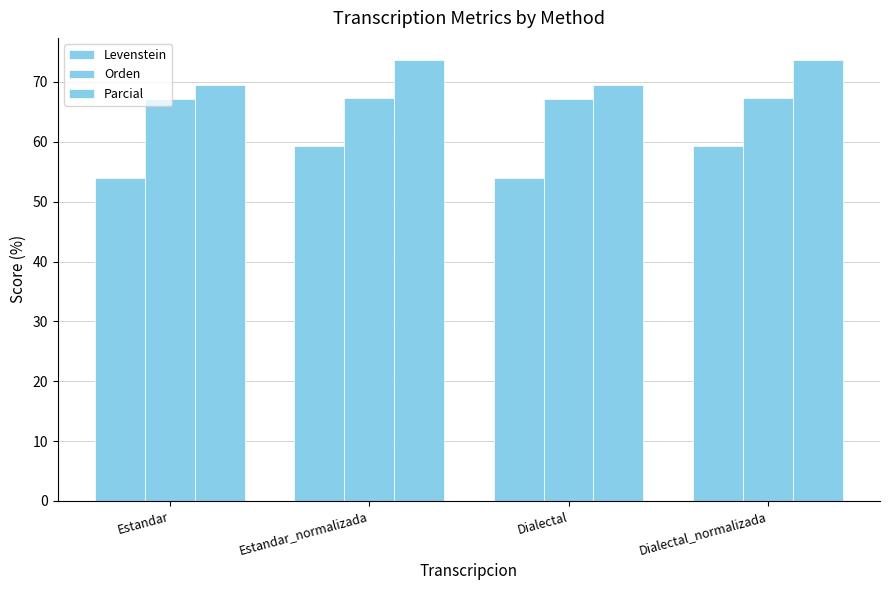

How many series are shown in this chart?

3